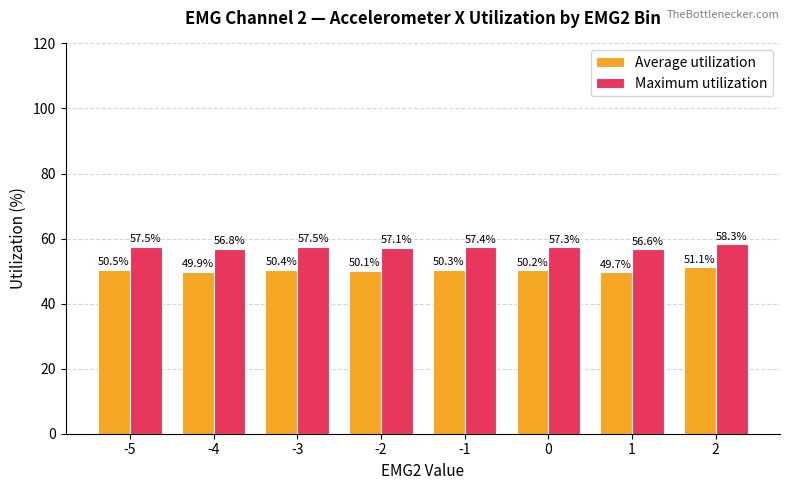

How many data points in Maximum utilization are above 57?

6